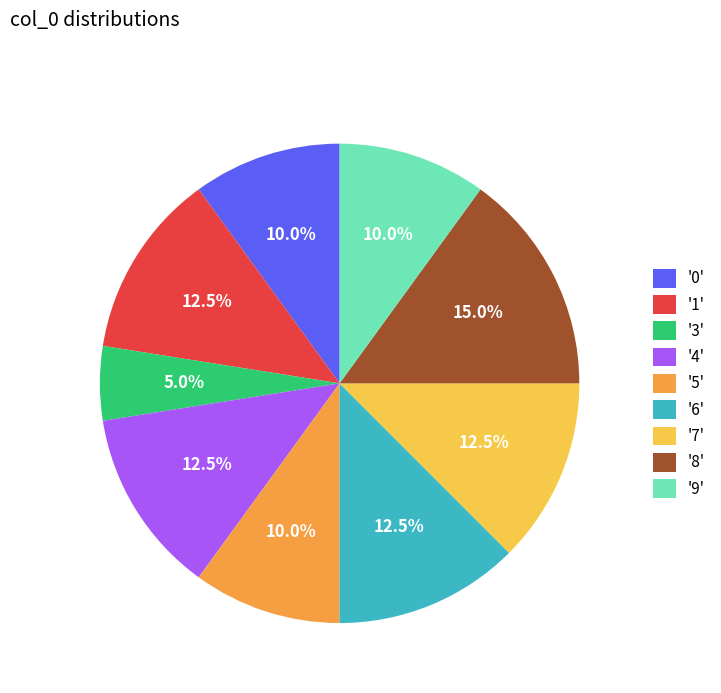

Approximately how many times larger is the value at '0' compared to '8'?

0.7